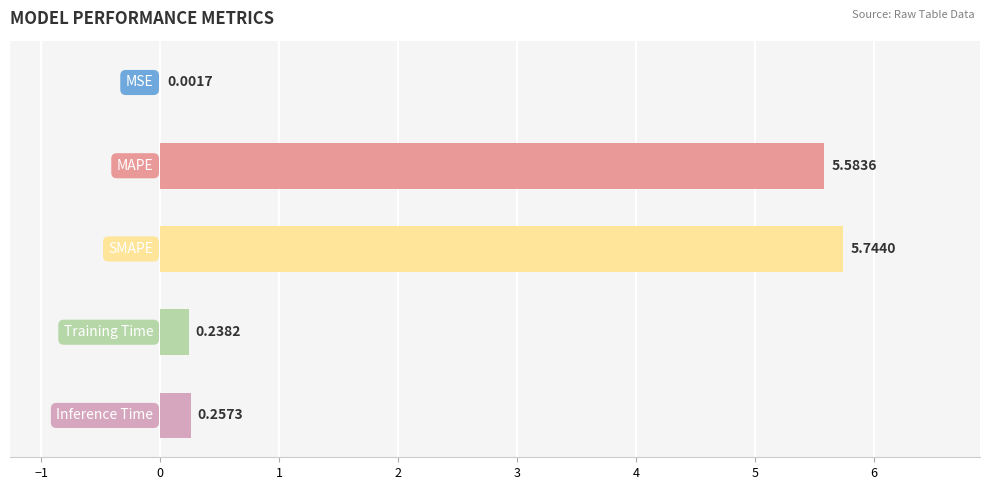

What is the sum of all values?

11.8